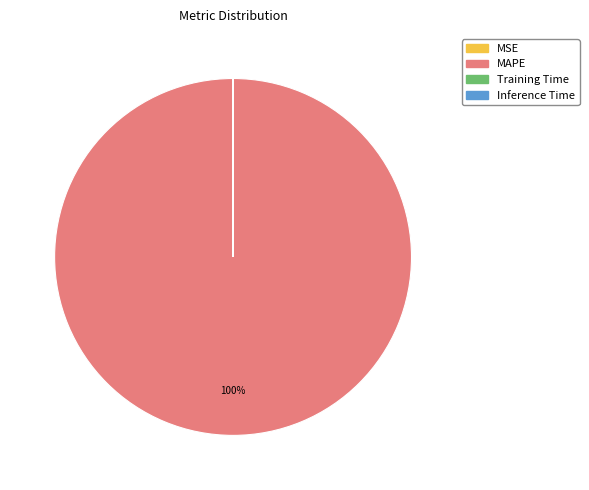

Is there a majority slice in this chart?

Yes